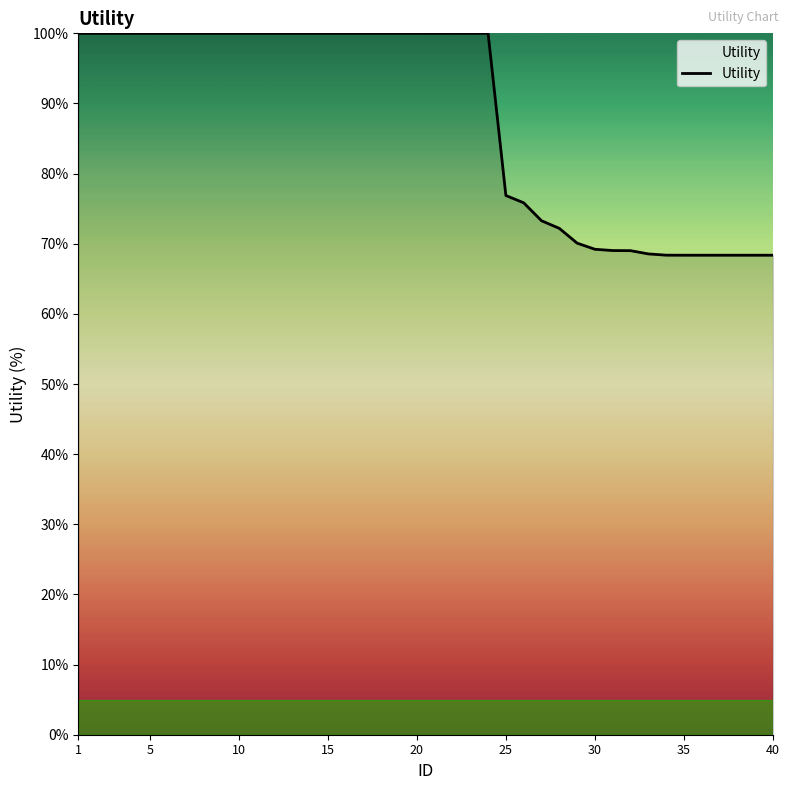

What is the greatest value displayed?

100.0